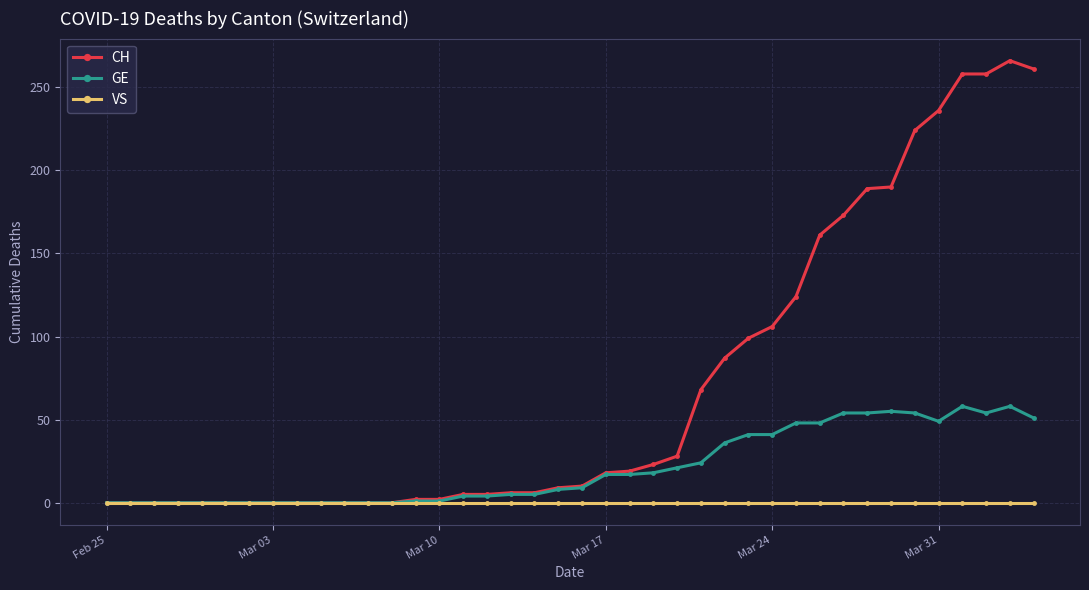

Which series has the widest spread of values?

CH